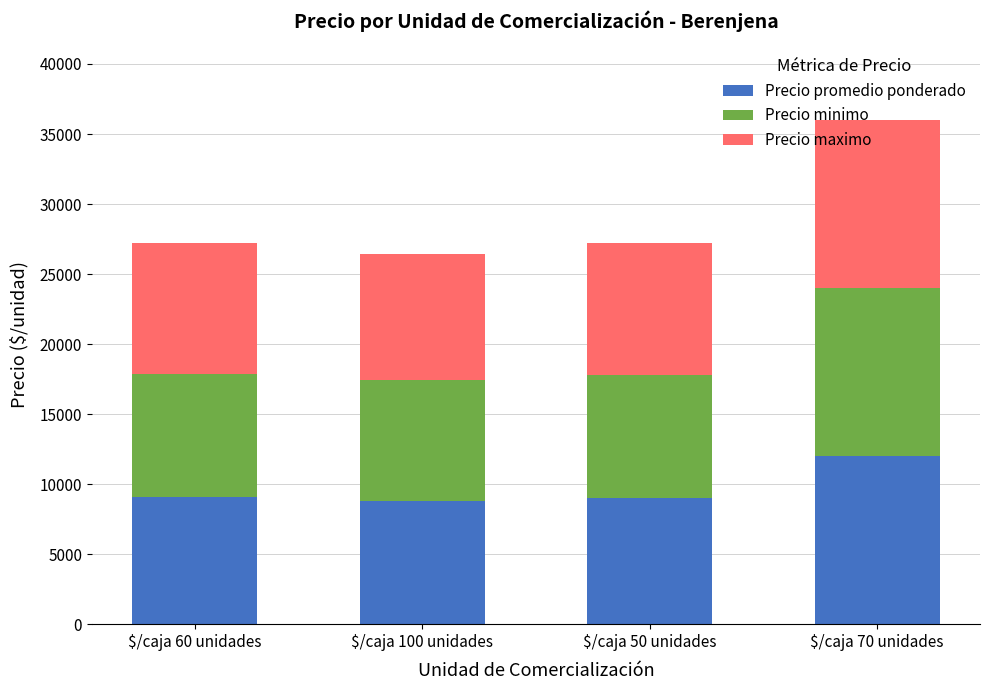

What is the total value across all series at $/caja 70 unidades?

36000